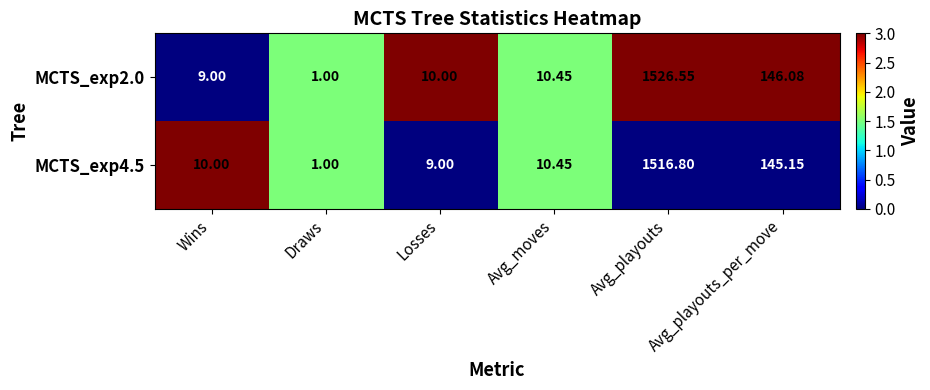

Which category has the lowest value in the MCTS_exp4.5 series?

Draws